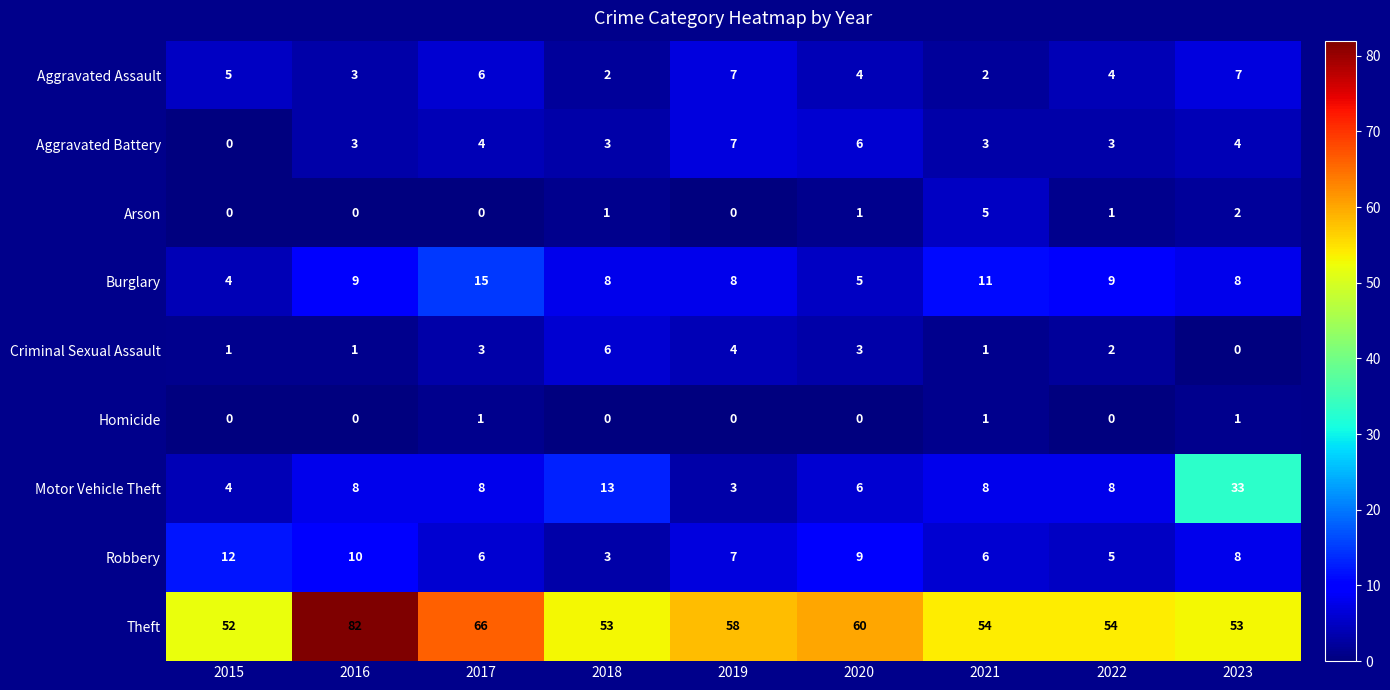

Read the Criminal Sexual Assault value at 2019.

4